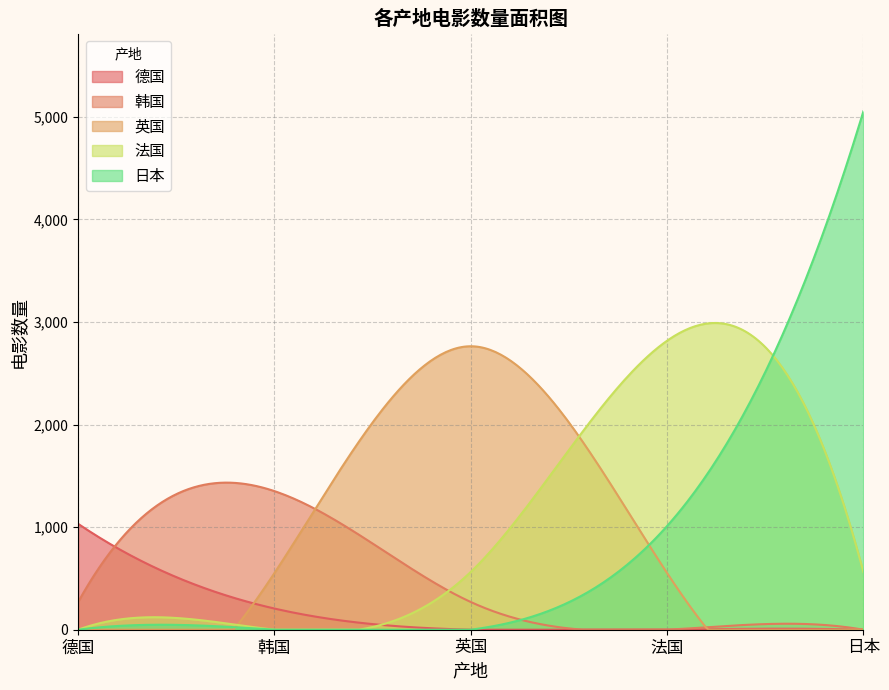

Which series has the largest range (max minus min)?

日本